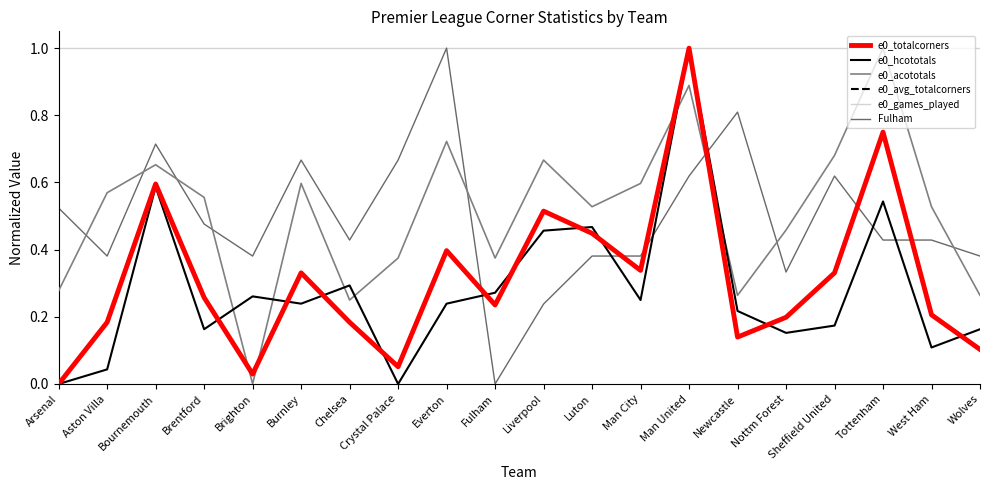

Between which two adjacent categories do e0_hcototals and e0_avg_totalcorners first intersect?

Brentford and Brighton